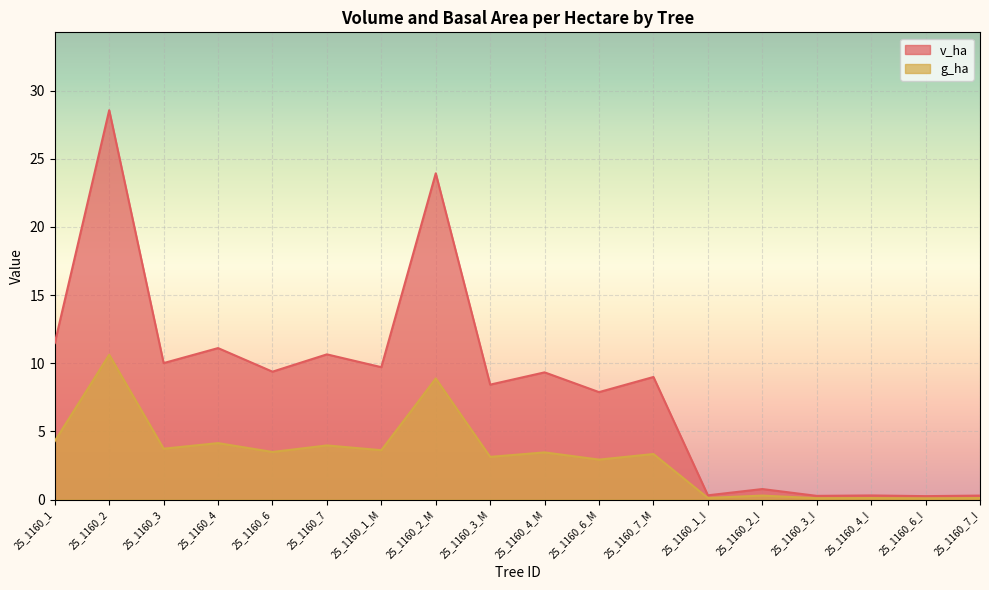

Which series has the widest spread of values?

v_ha